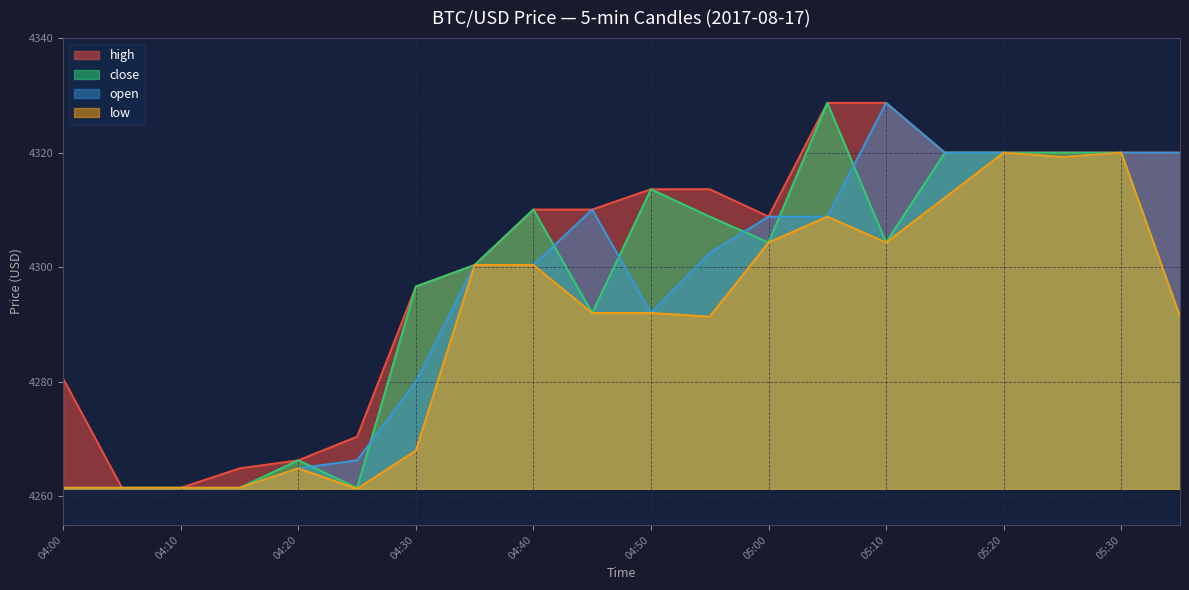

What is the maximum value for low?

4320.0